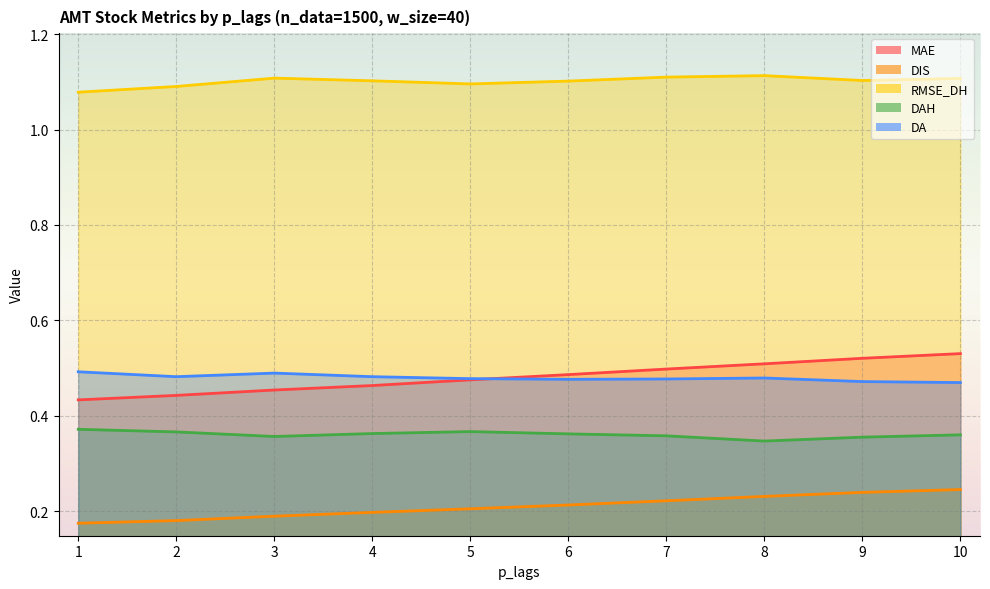

Is it true that DIS equals 0.2 at 9?

True